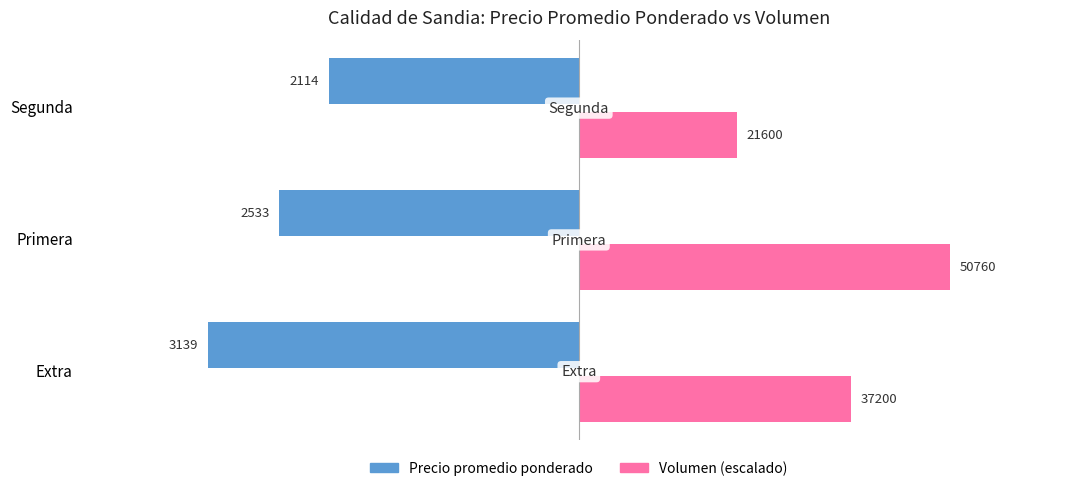

What are all the series names shown in the legend?

Precio promedio ponderado, Volumen (escalado)